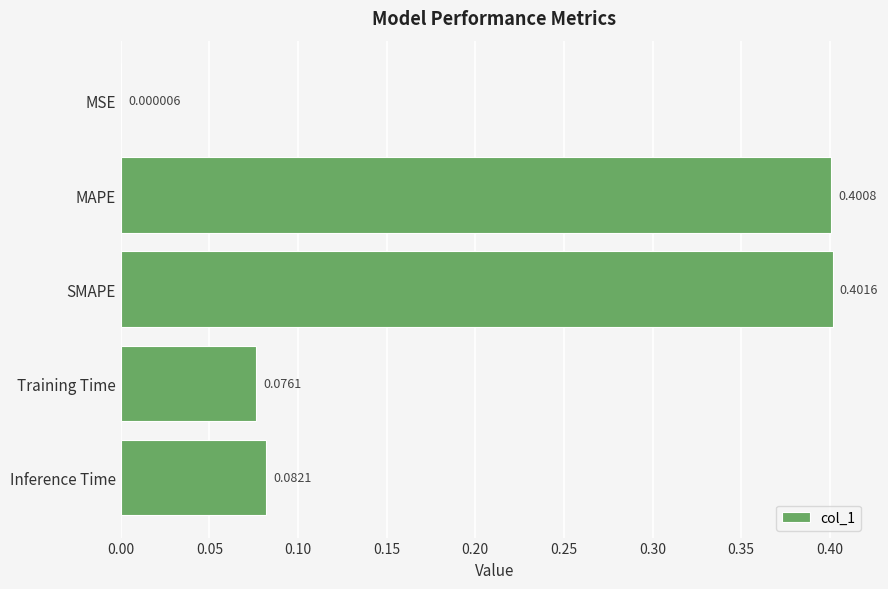

What is the sum of all values?

1.0